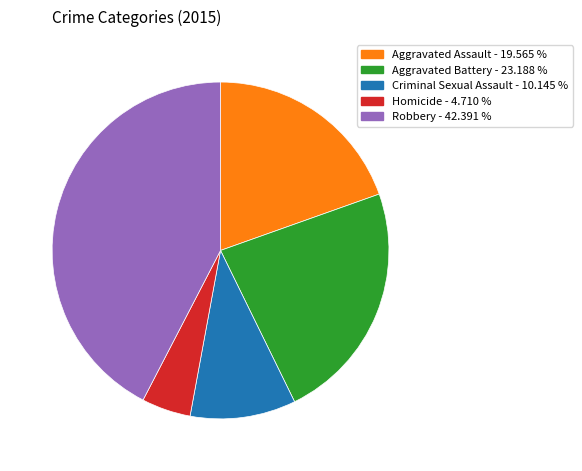

Which category has the biggest portion of the pie?

Robbery